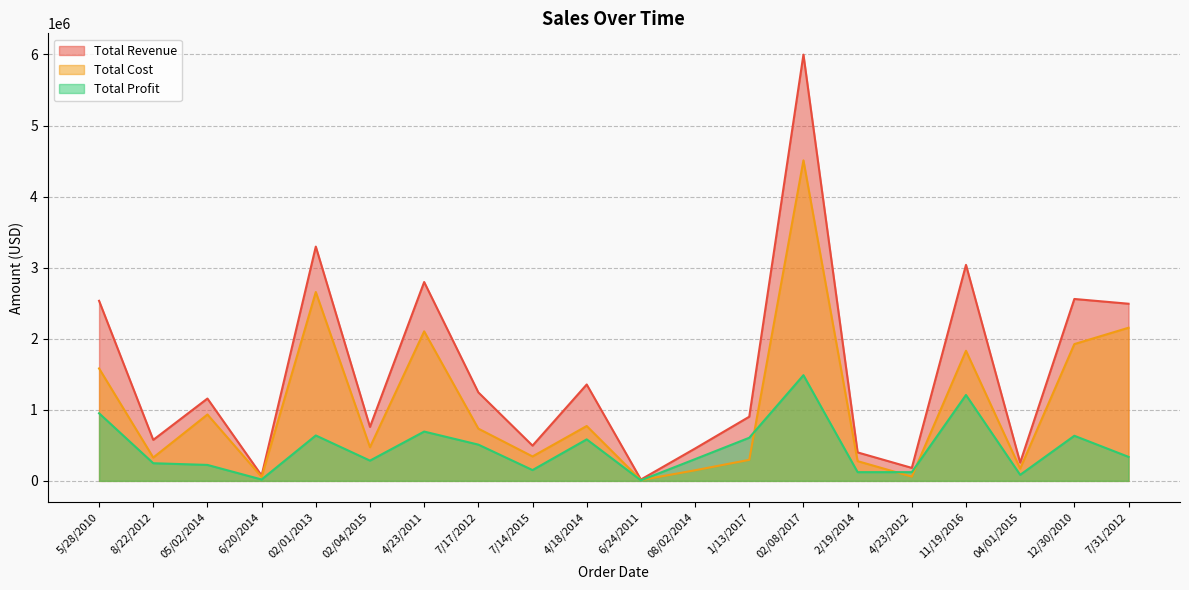

At which category is the sum across all series the highest?

02/08/2017